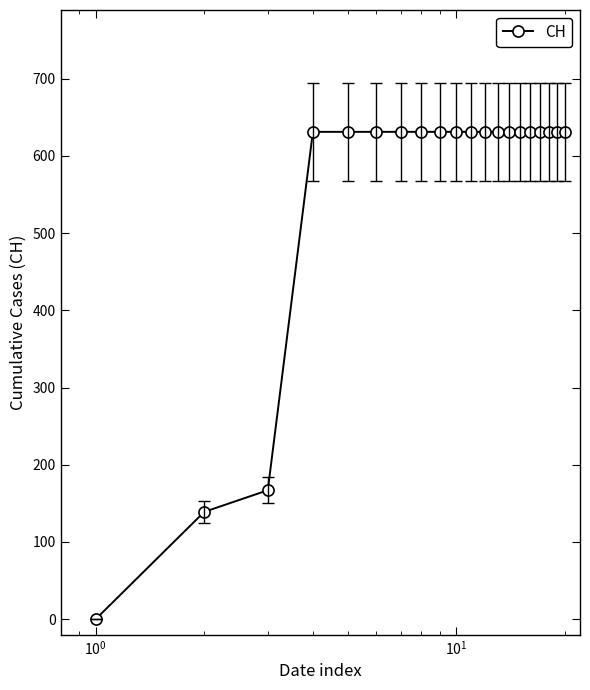

What is the value of the 17th point from the left?

631